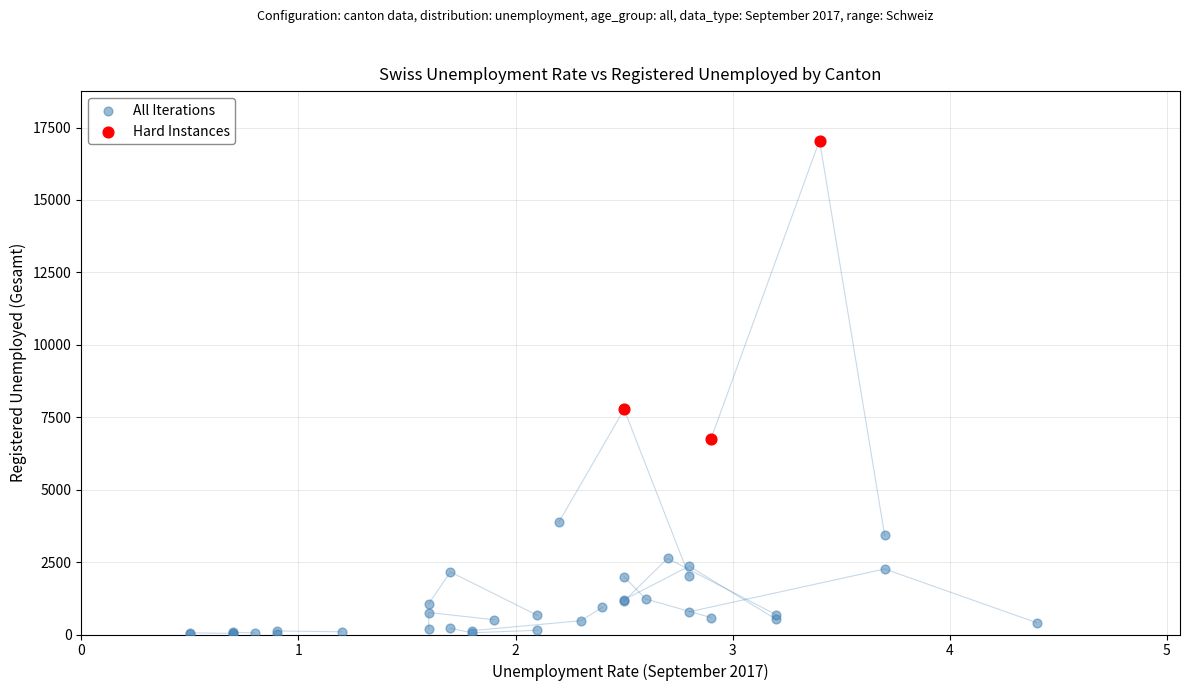

Which series contains the lowest Y value?

All Iterations